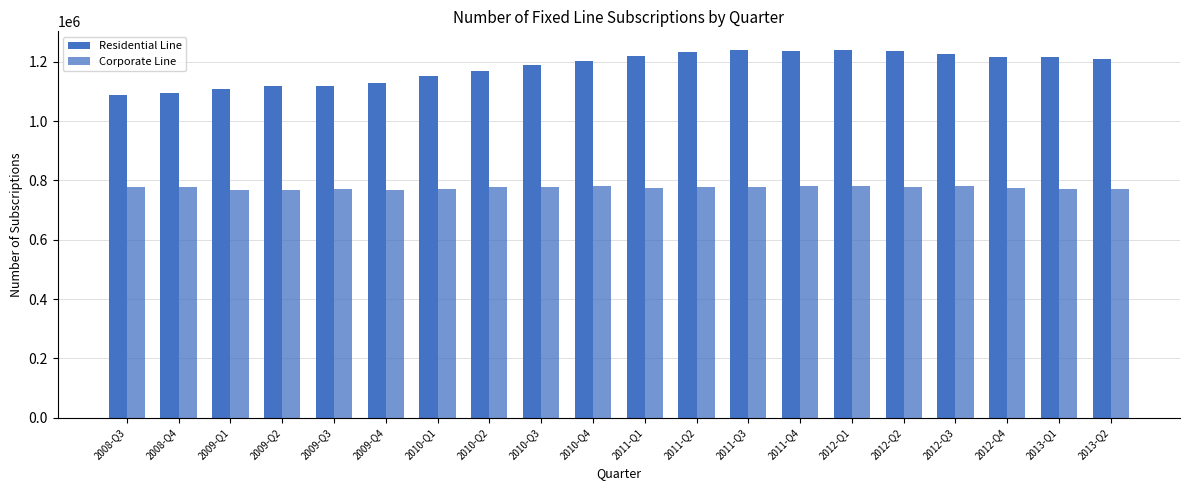

Count the number of categories in the chart.

20